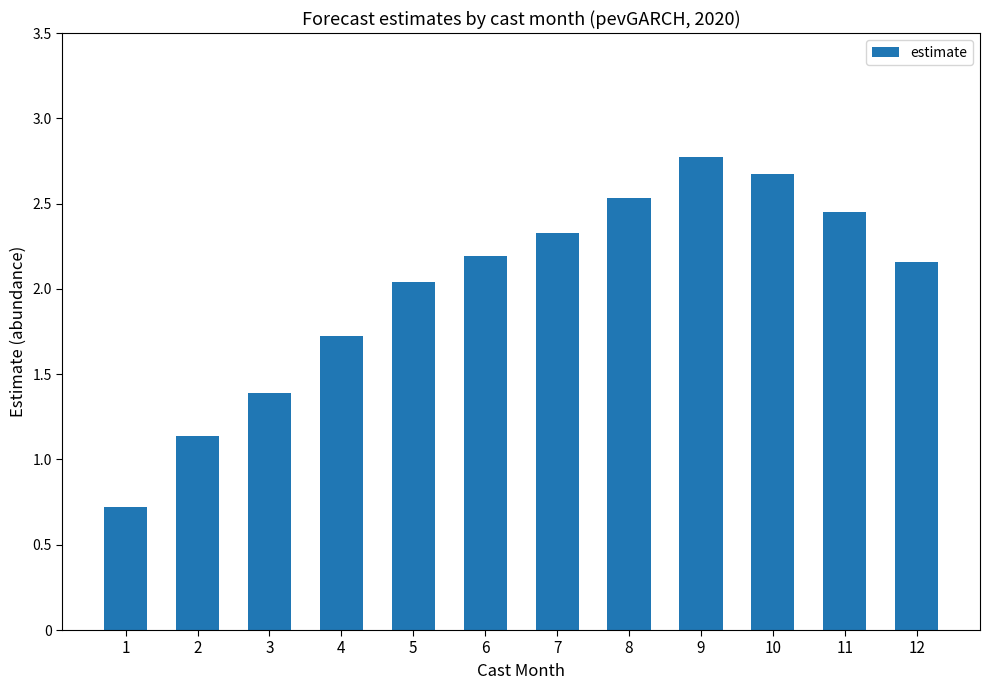

What is the sum of the values at 11 and 9?

5.2